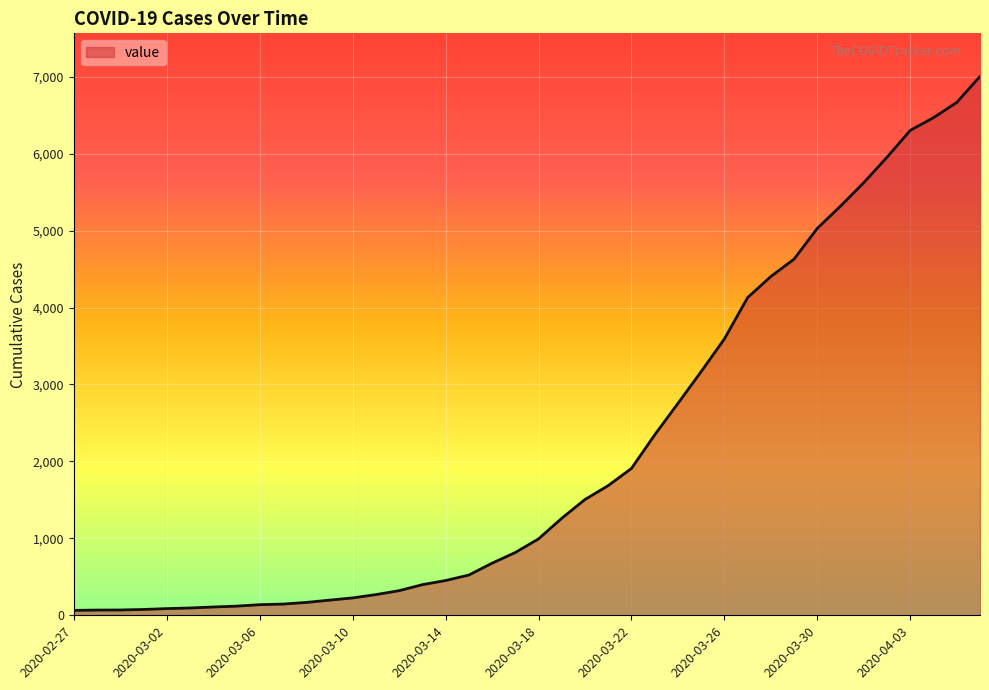

What is the difference between the maximum and minimum values?

6940